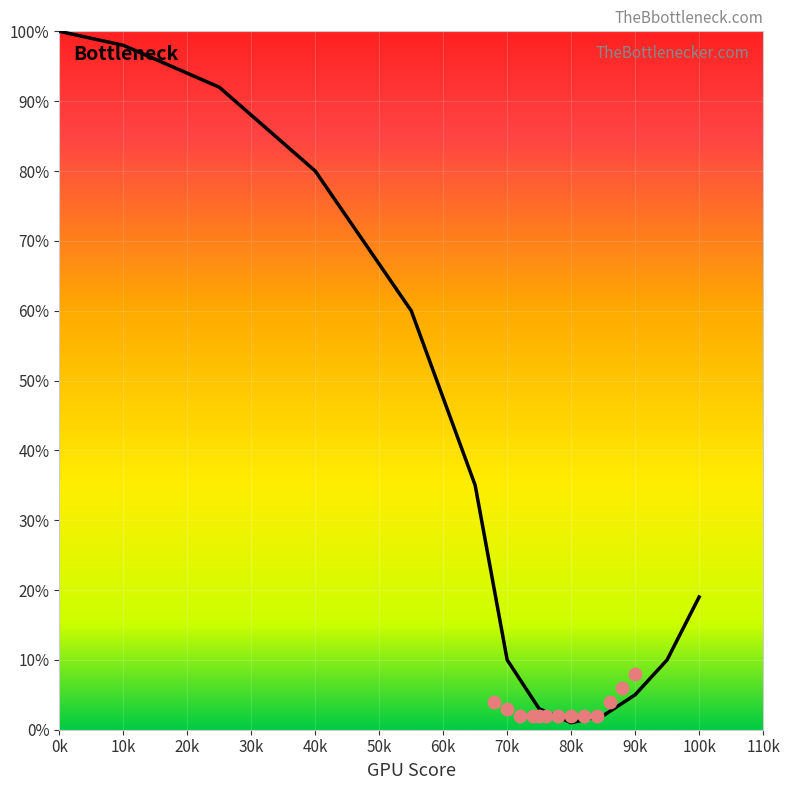

Which series reaches the minimum Y coordinate?

Bottleneck curve